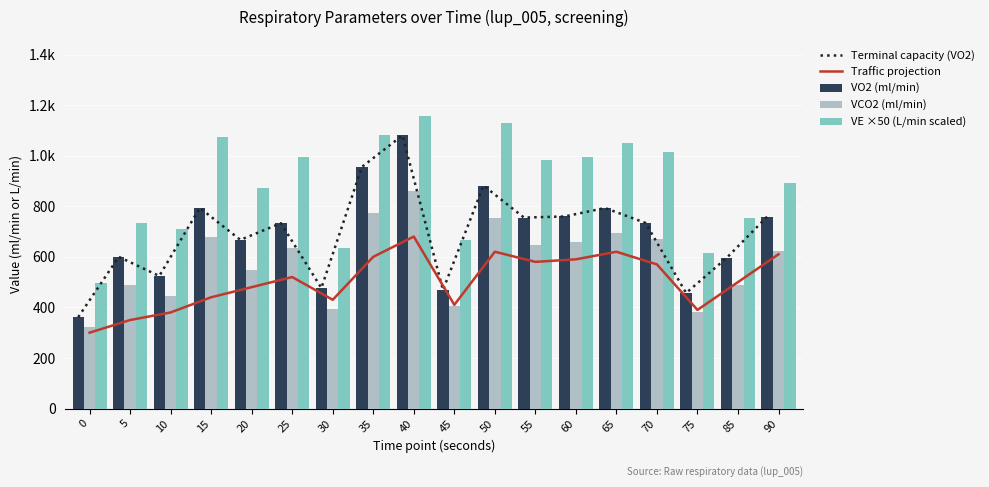

What is the smallest value displayed?

300.0